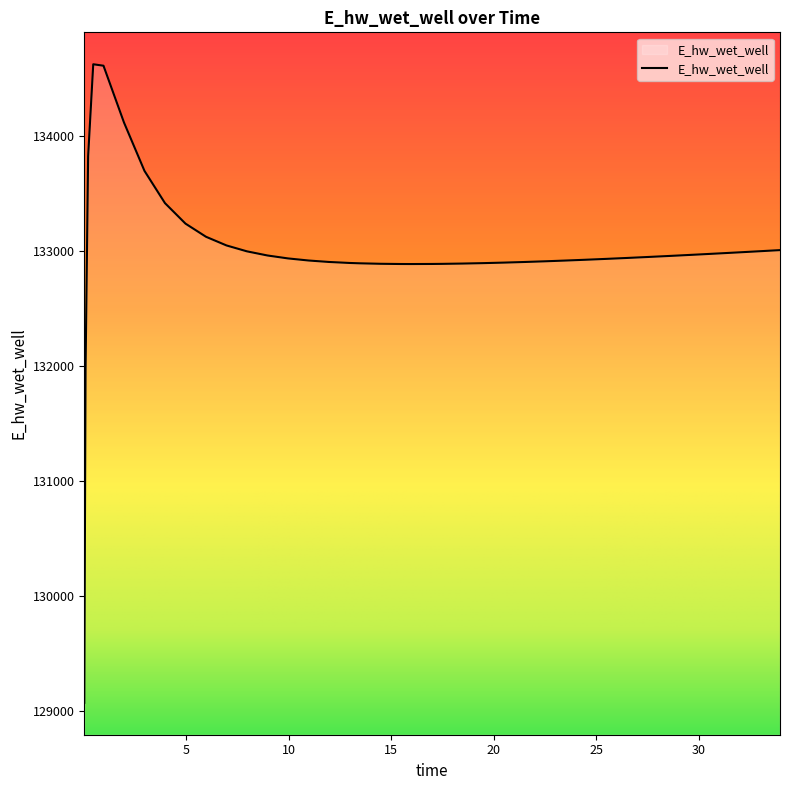

What is the difference between the maximum and minimum values?

5557.7